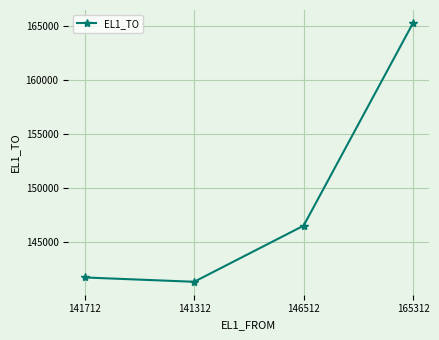

How many points are lower than both their immediate neighbors (excluding endpoints)?

1